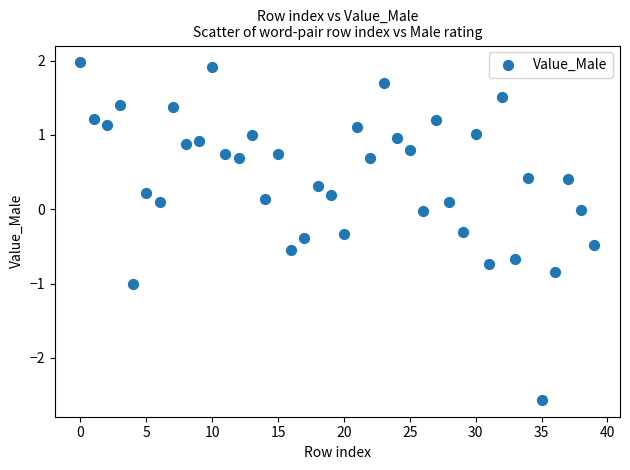

What is the range of Y values (max minus min)?

4.5